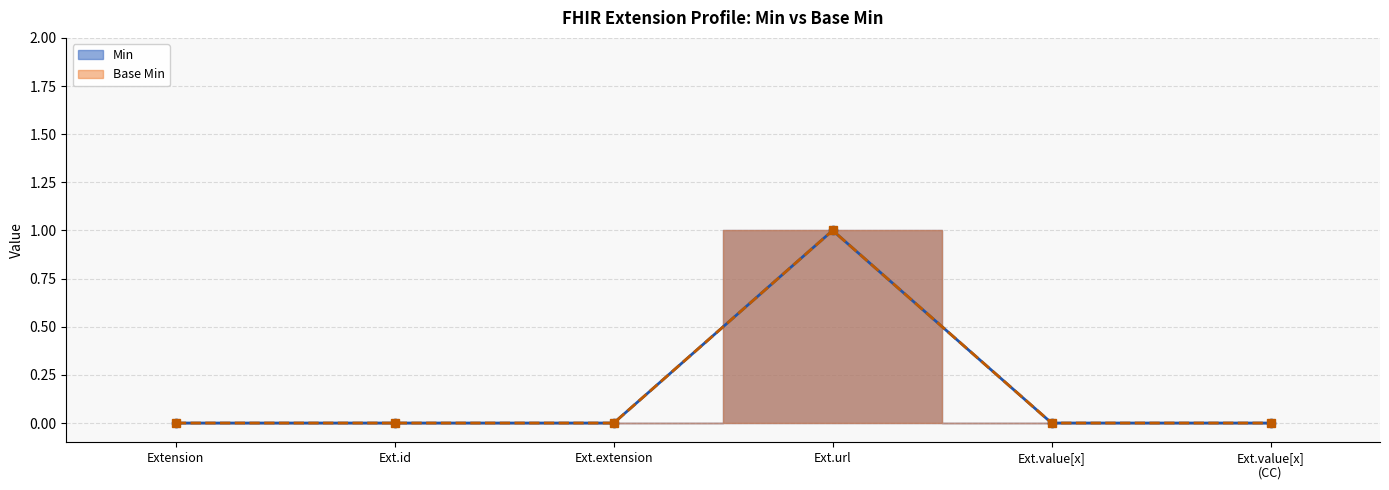

What is the label of the 1st point from the left?

Extension